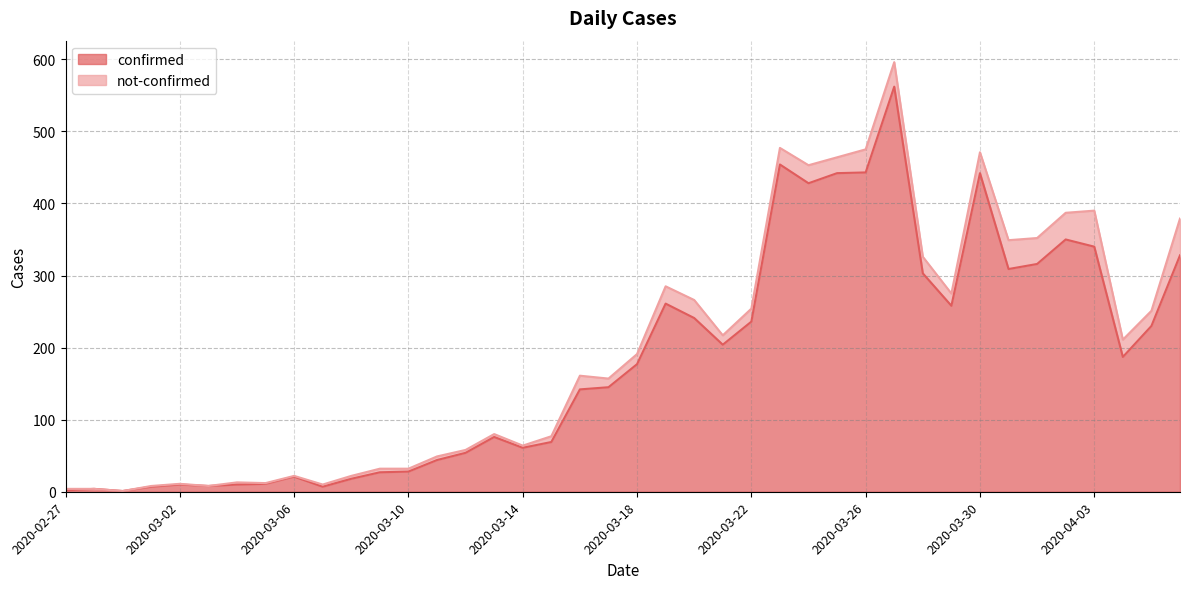

The value at 2020-04-05 is 145. True or false?

False